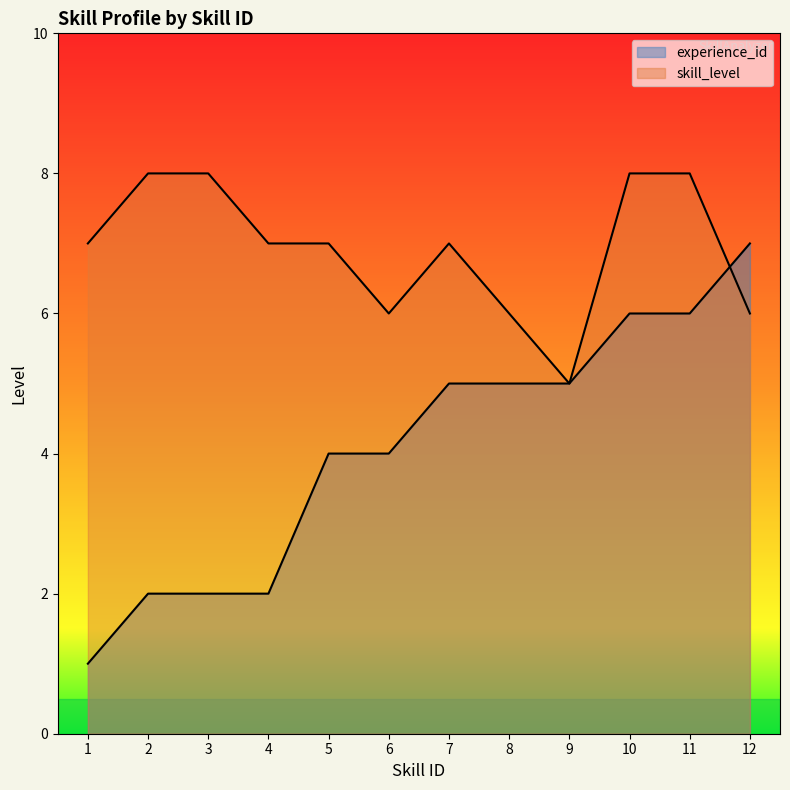

The skill_level series shows 8 at 3. True or false?

True